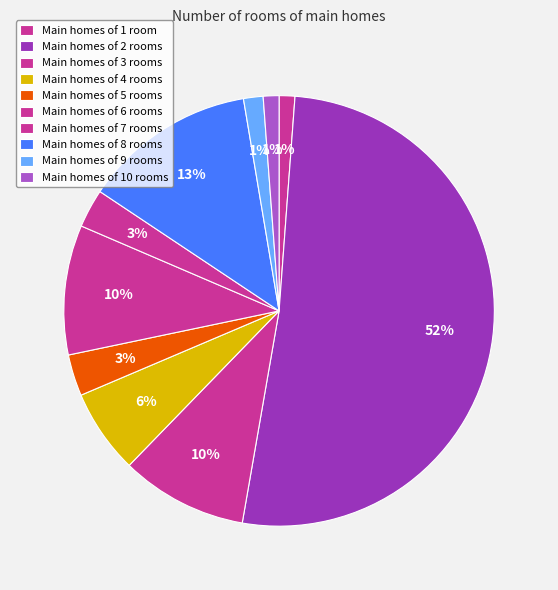

Count the number of slices in the pie.

10